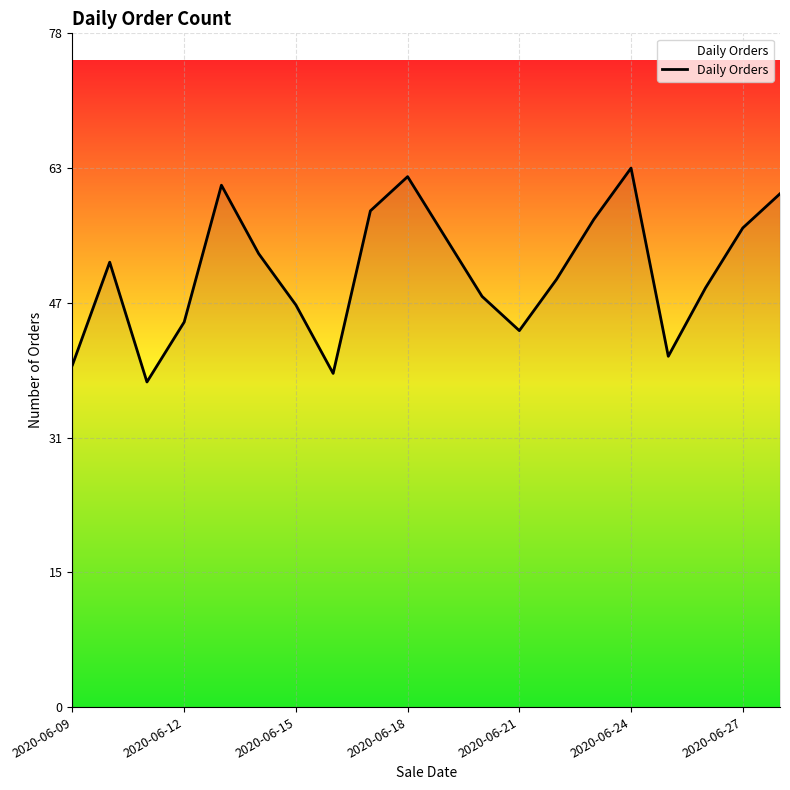

True or false: there are more than 2 points higher than both neighbors.

True